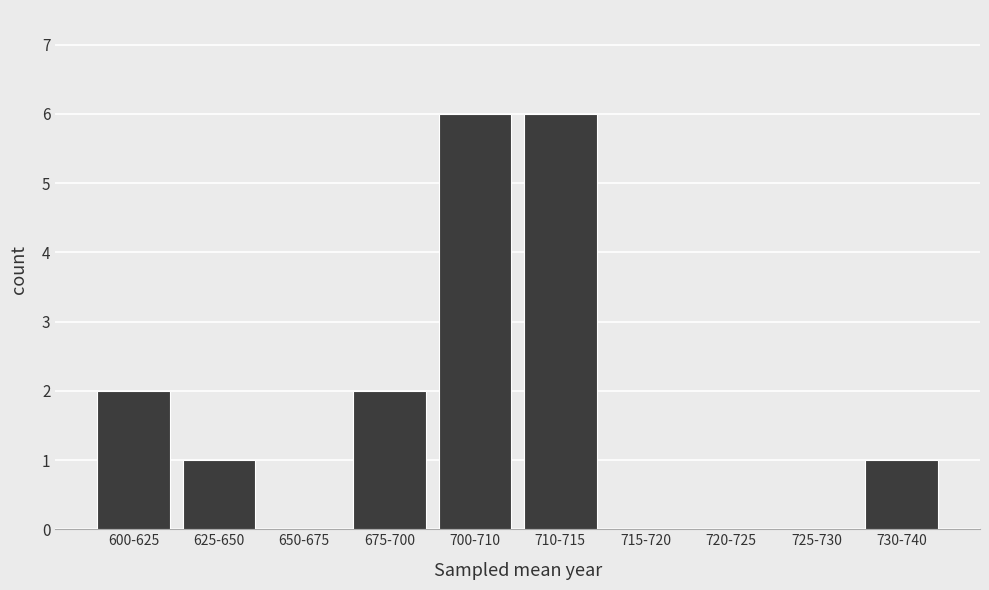

What is the sum of all values?

18